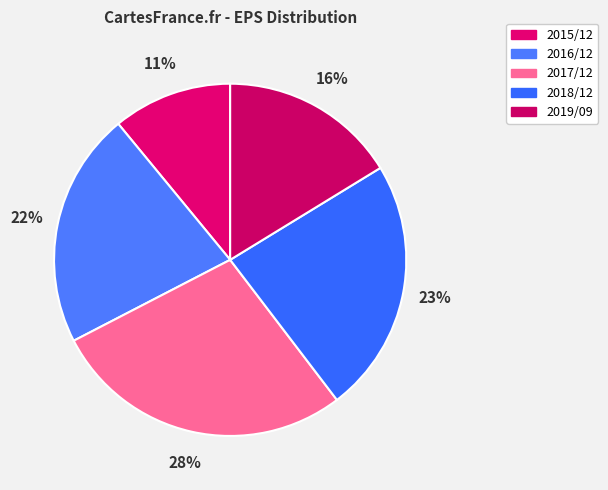

Which slice is the largest?

2017/12